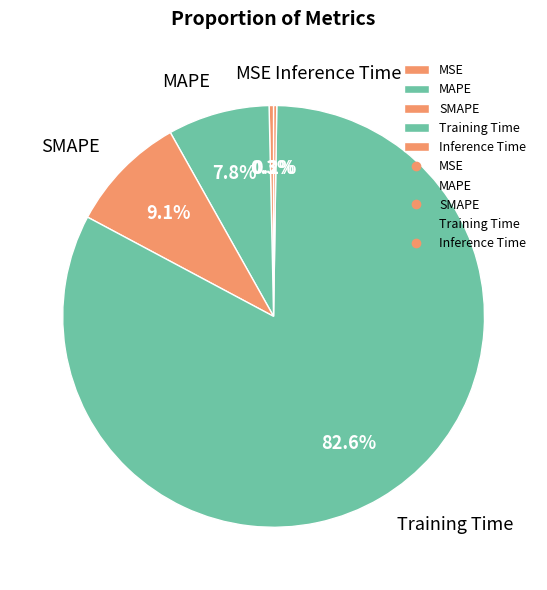

To the nearest percent, what is the combined percentage of MAPE and SMAPE?

17%